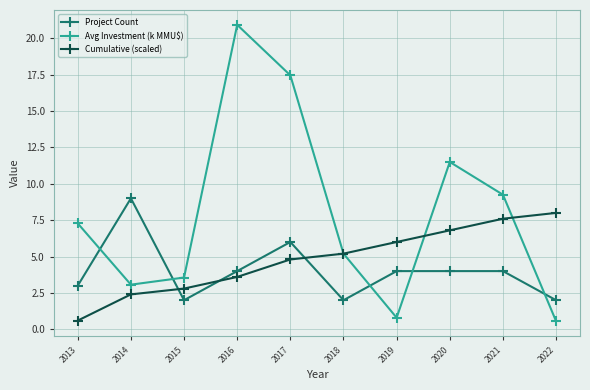

How many series are shown in this chart?

3